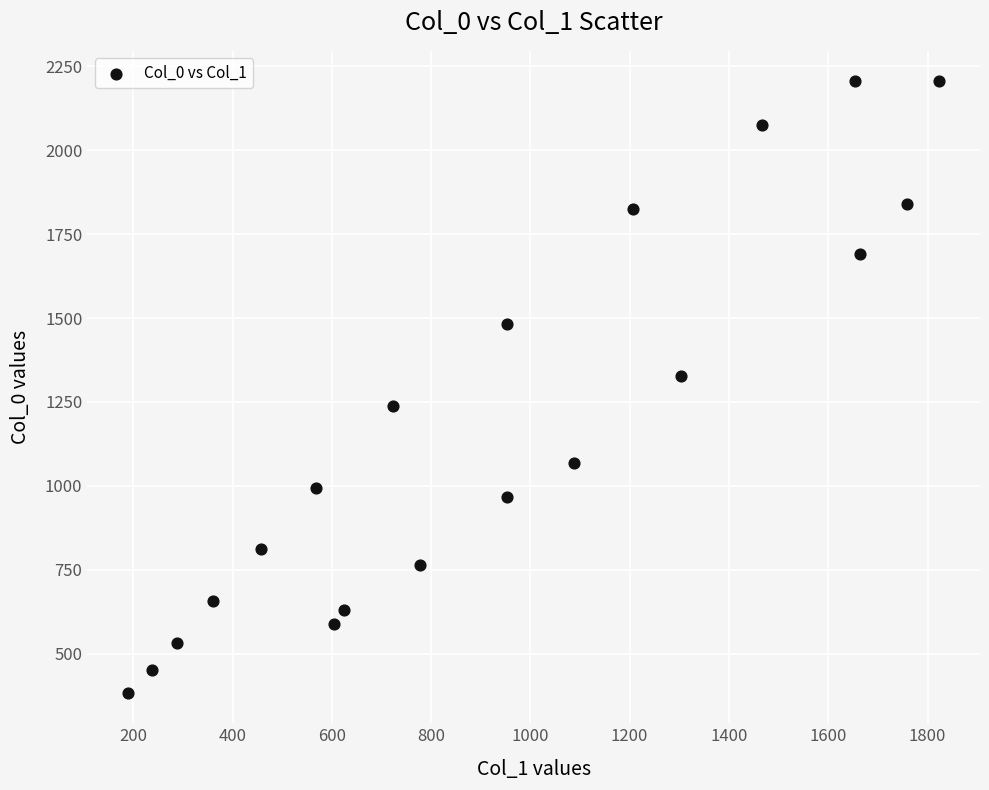

What Y value in the scatter plot is closest to 1294?

1327